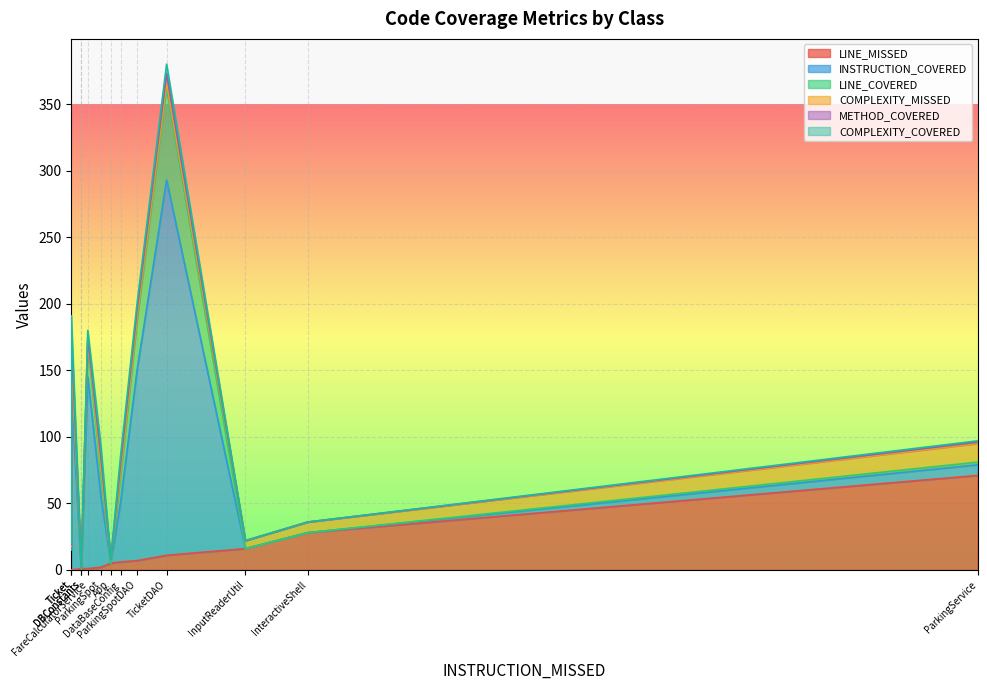

Which label corresponds to the smallest value in the chart?

Ticket